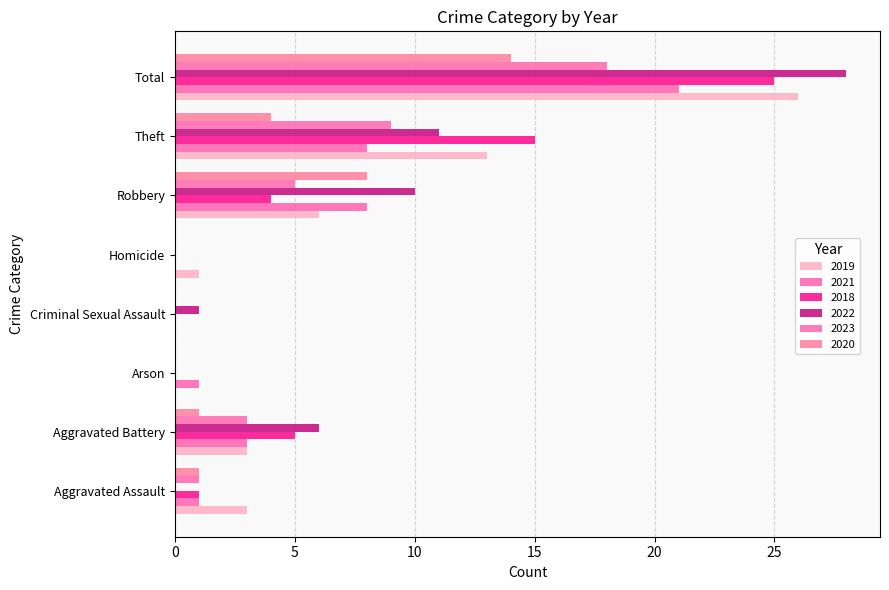

What is the spread (max minus min) of values at Total?

14